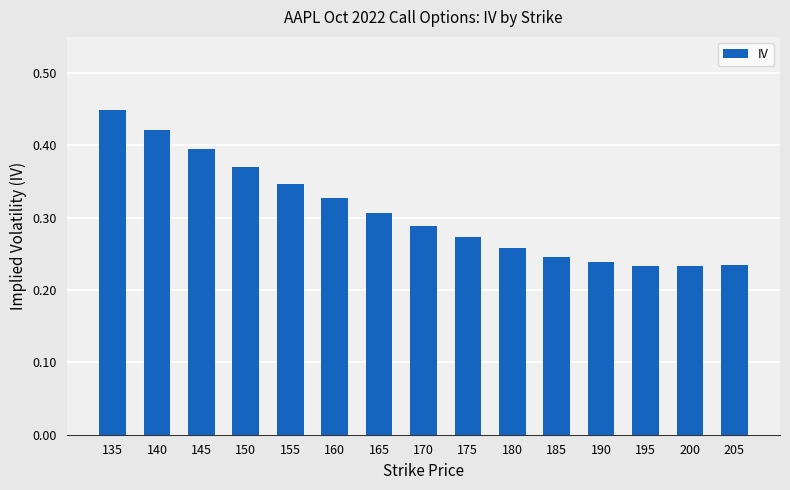

At which category does the chart reach its peak across all series?

135